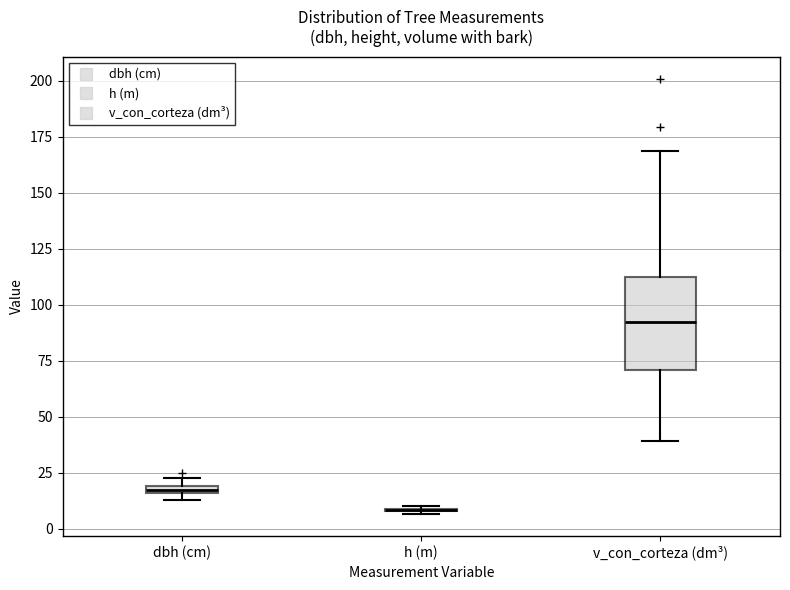

Where is the lower edge of the box for v_con_corteza (dm³) on the y-axis? The values are not printed on the chart, so give them approximately, as read against the axis.

70